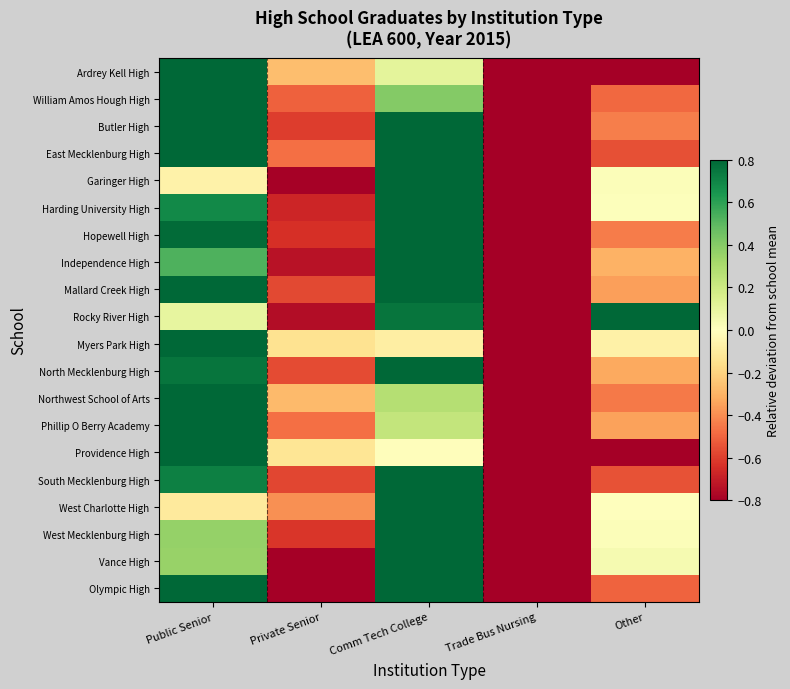

What is the difference between the highest and lowest values at Private Senior?

0.7